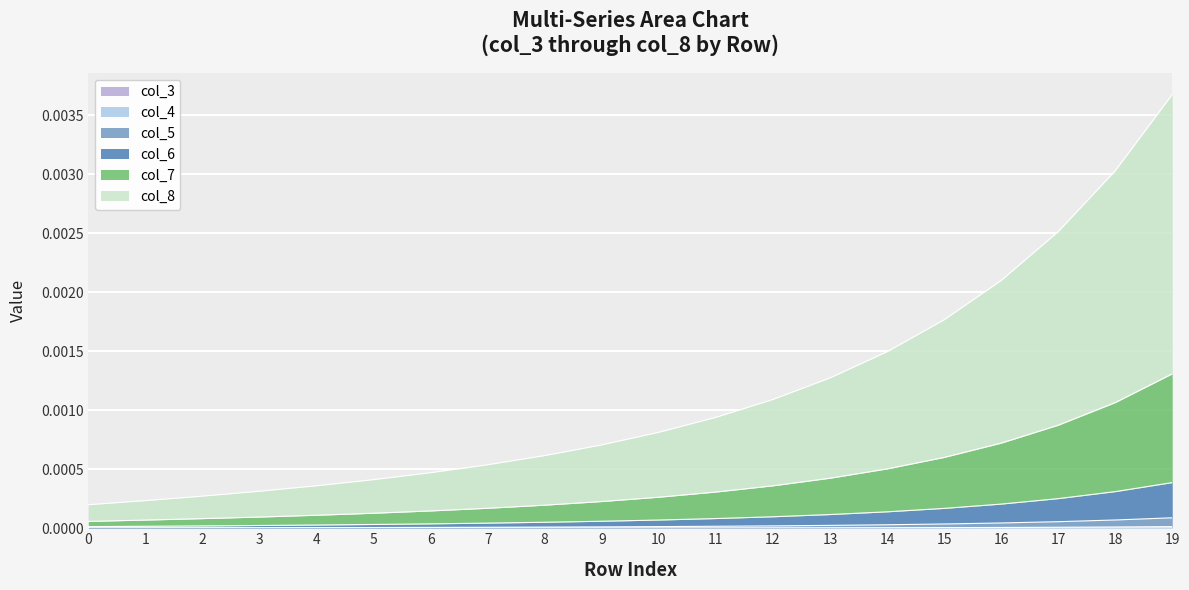

Which series has the largest total across all categories?

col_8